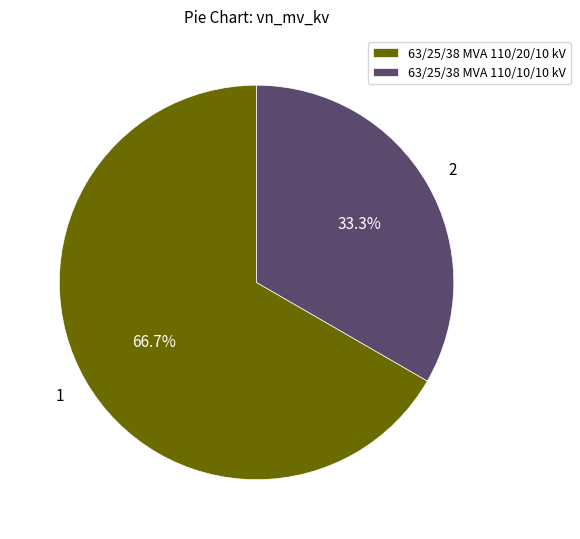

To the nearest percent, what is the difference between the 63/25/38 MVA 110/10/10 kV and 63/25/38 MVA 110/20/10 kV slice percentages?

33%